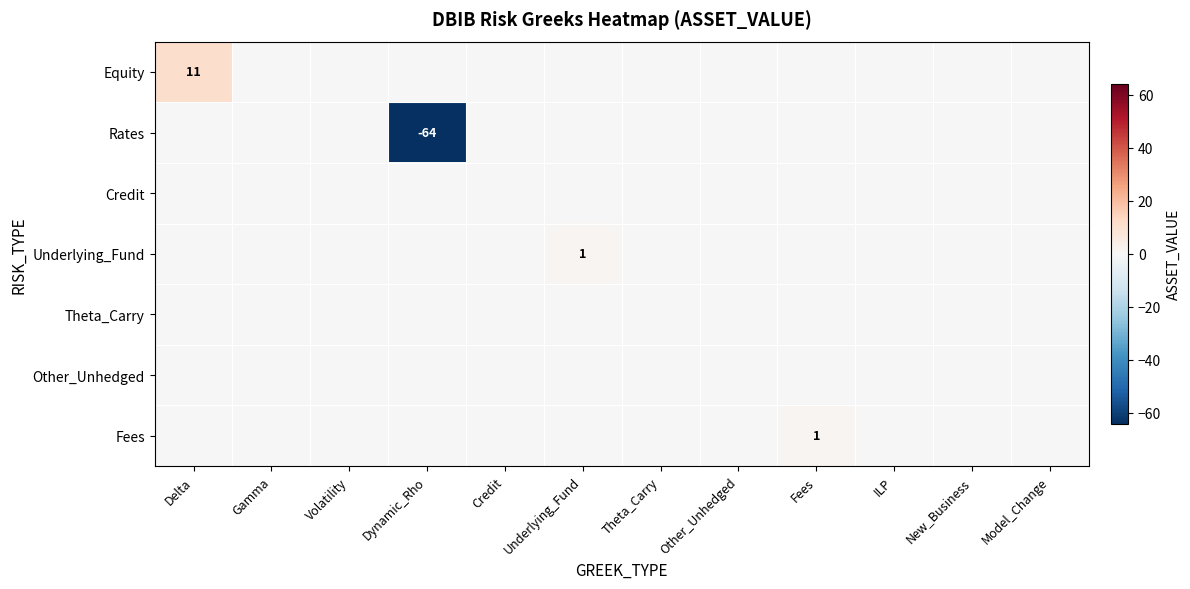

Between Gamma and Other_Unhedged, which is larger?

Gamma